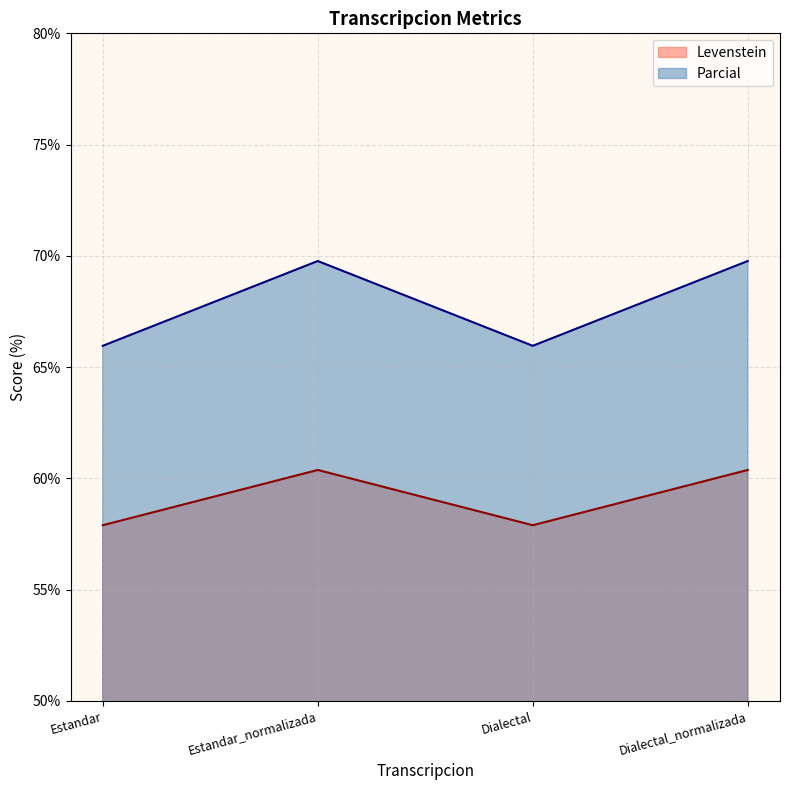

List the labels in order of Levenstein value, smallest first.

Estandar, Dialectal, Estandar_normalizada, Dialectal_normalizada